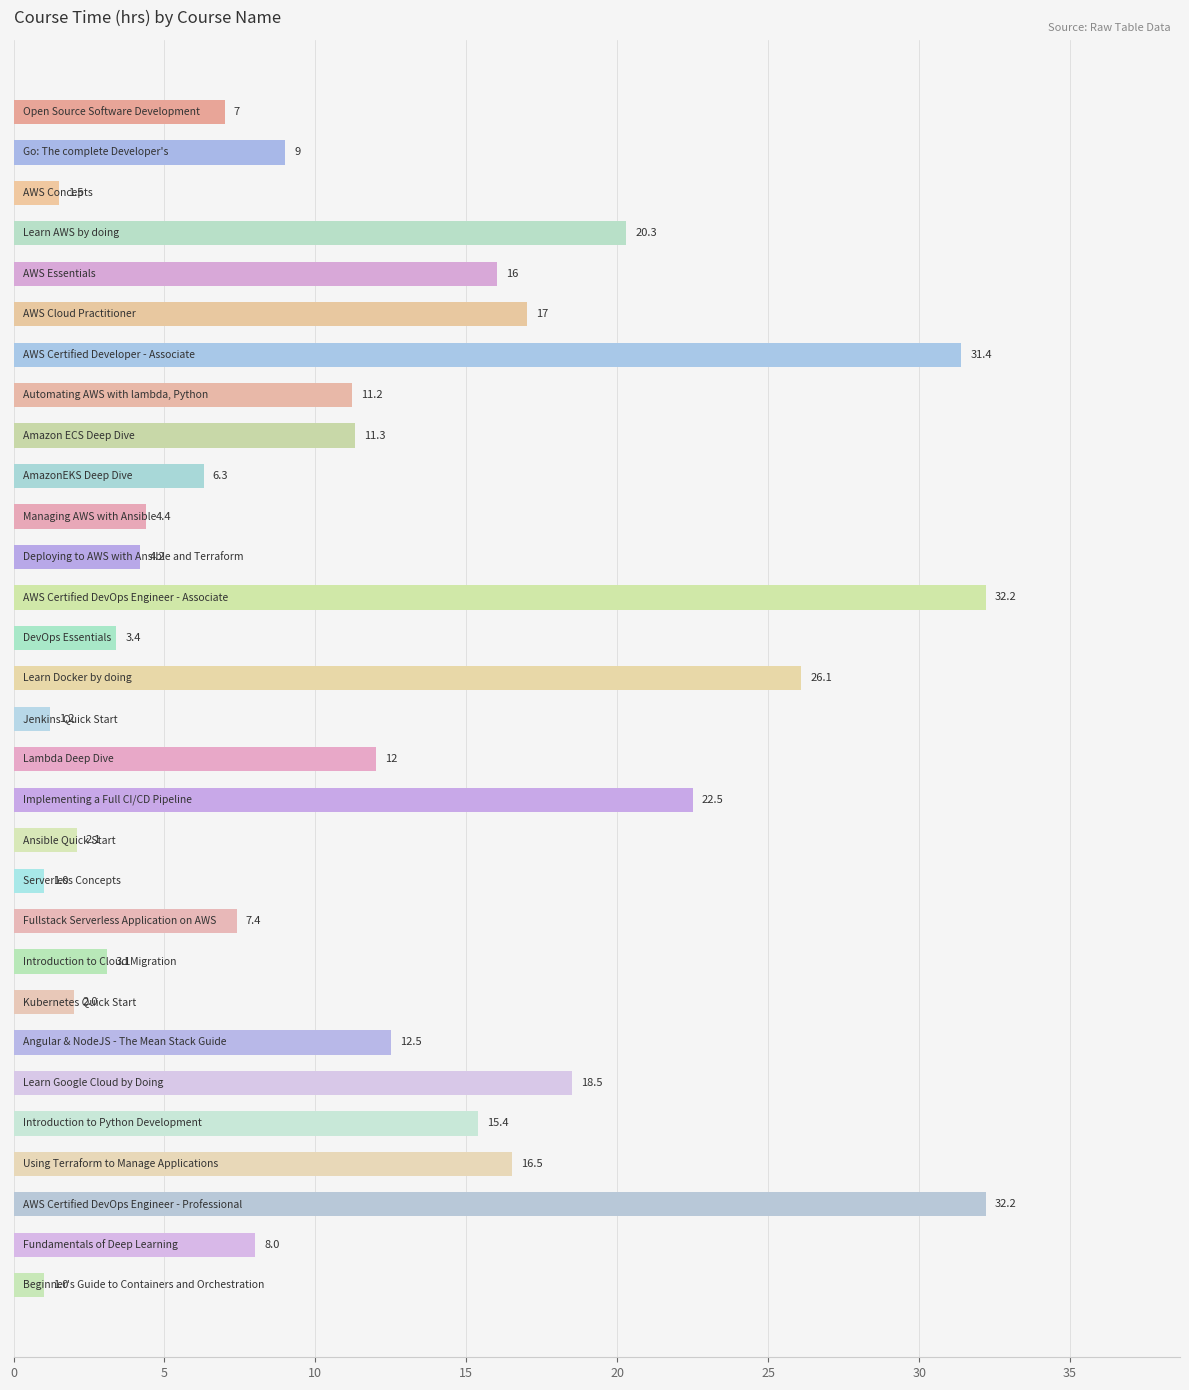

Reading top to bottom, extract all data points from this chart.

7.0	9.0	1.5	20.3	16.0	17.0	31.4	11.2	11.3	6.3	4.4	4.2	32.2	3.4	26.1	1.2	12.0	22.5	2.1	1.0	7.4	3.1	2.0	12.5	18.5	15.4	16.5	32.2	8.0	1.0